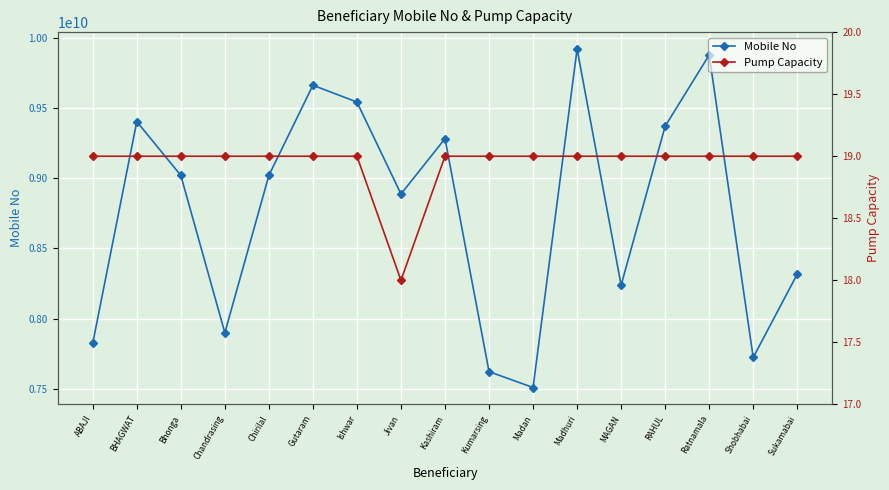

Is it true that Mobile No equals 3739871603 at Jivan?

False